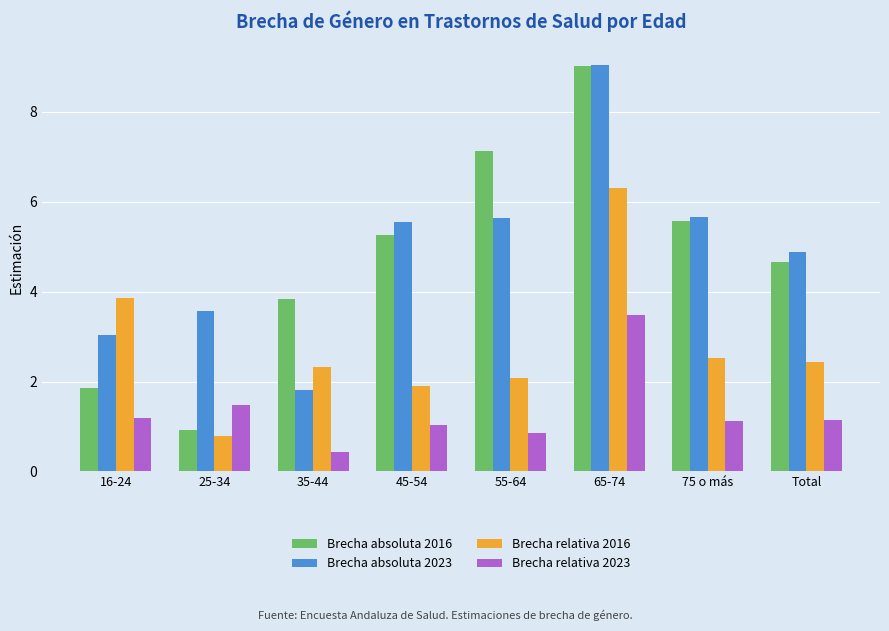

Rank the series at 45-54 from lowest to highest value.

Brecha relativa 2023, Brecha relativa 2016, Brecha absoluta 2016, Brecha absoluta 2023